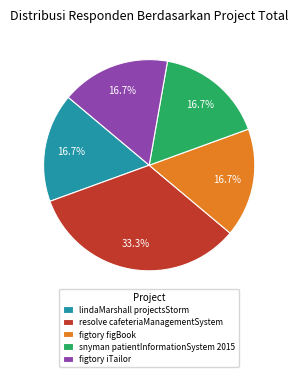

Does any single category account for the majority?

No